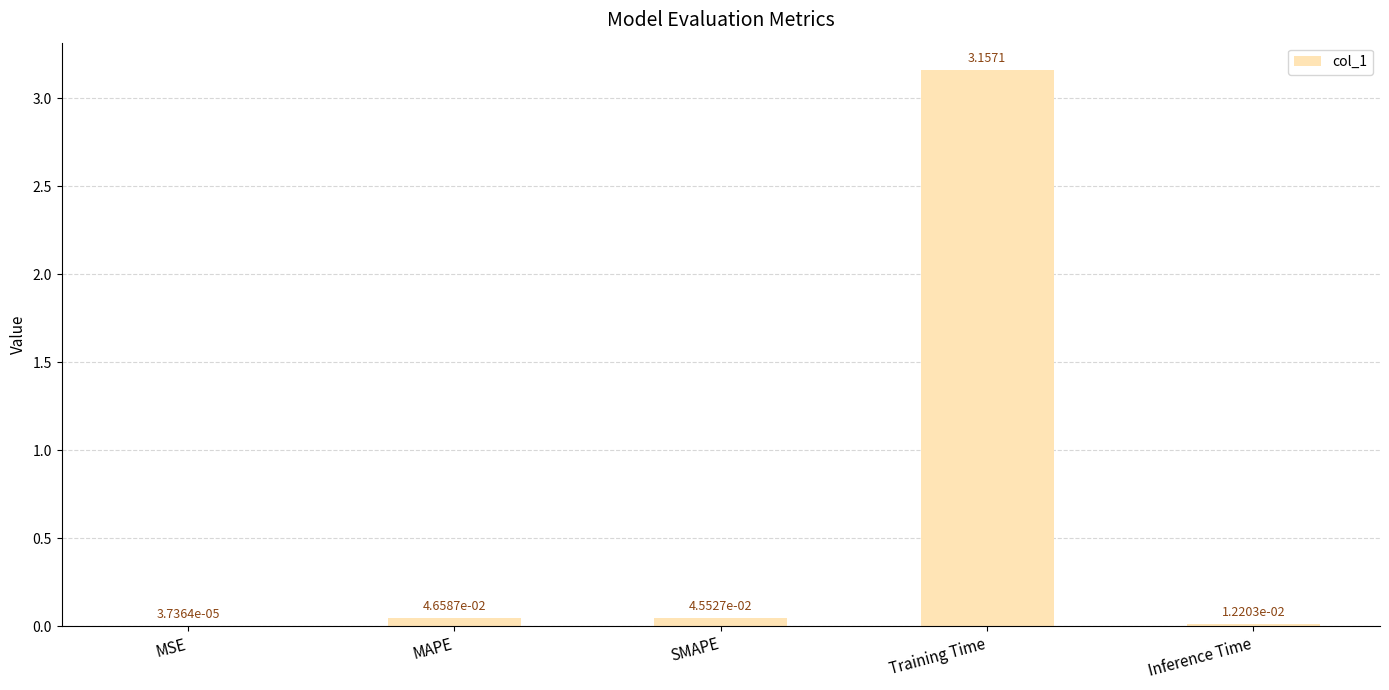

At which category does the chart reach its peak across all series?

Training Time